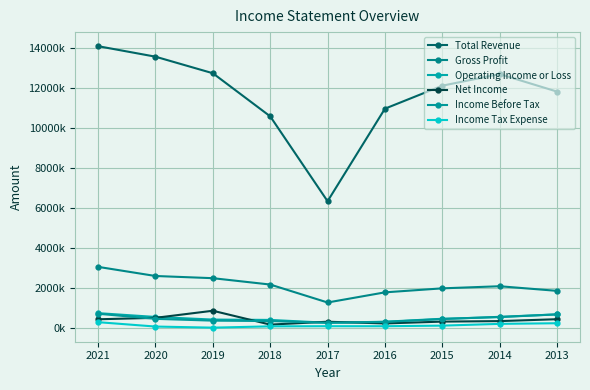

Does the chart have visible grid lines?

Yes